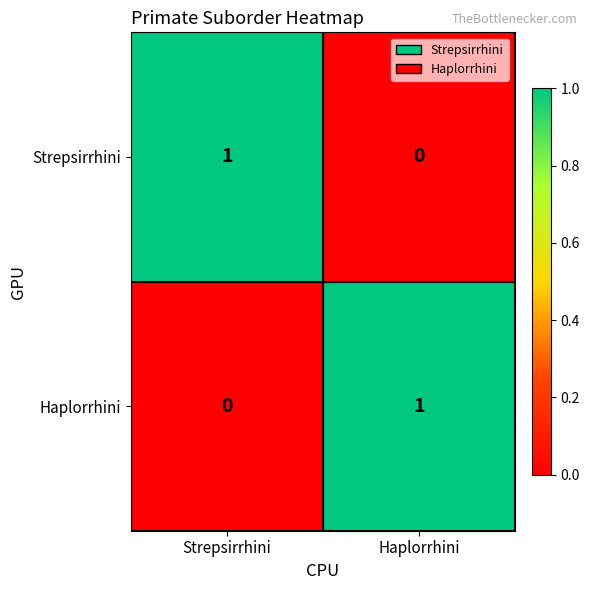

Count the number of data series in this chart.

2